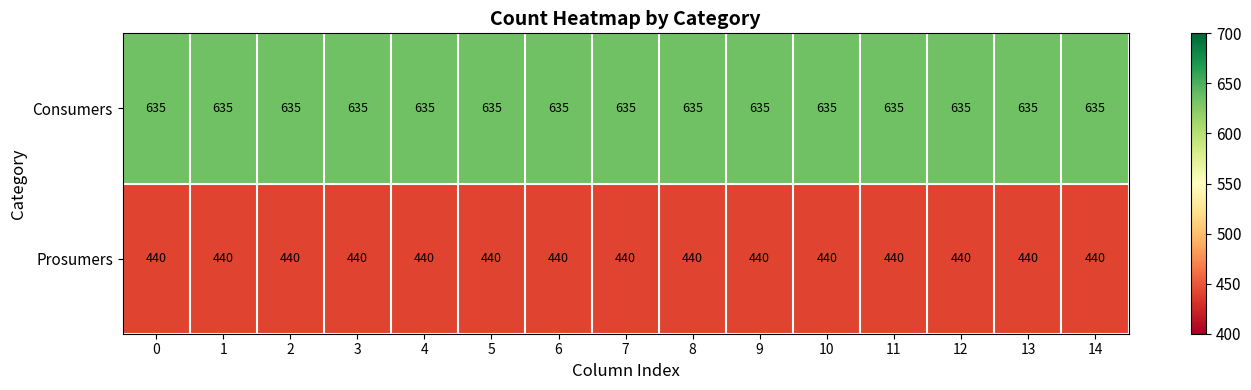

The value of Prosumers at 12 is 713. True or false?

False